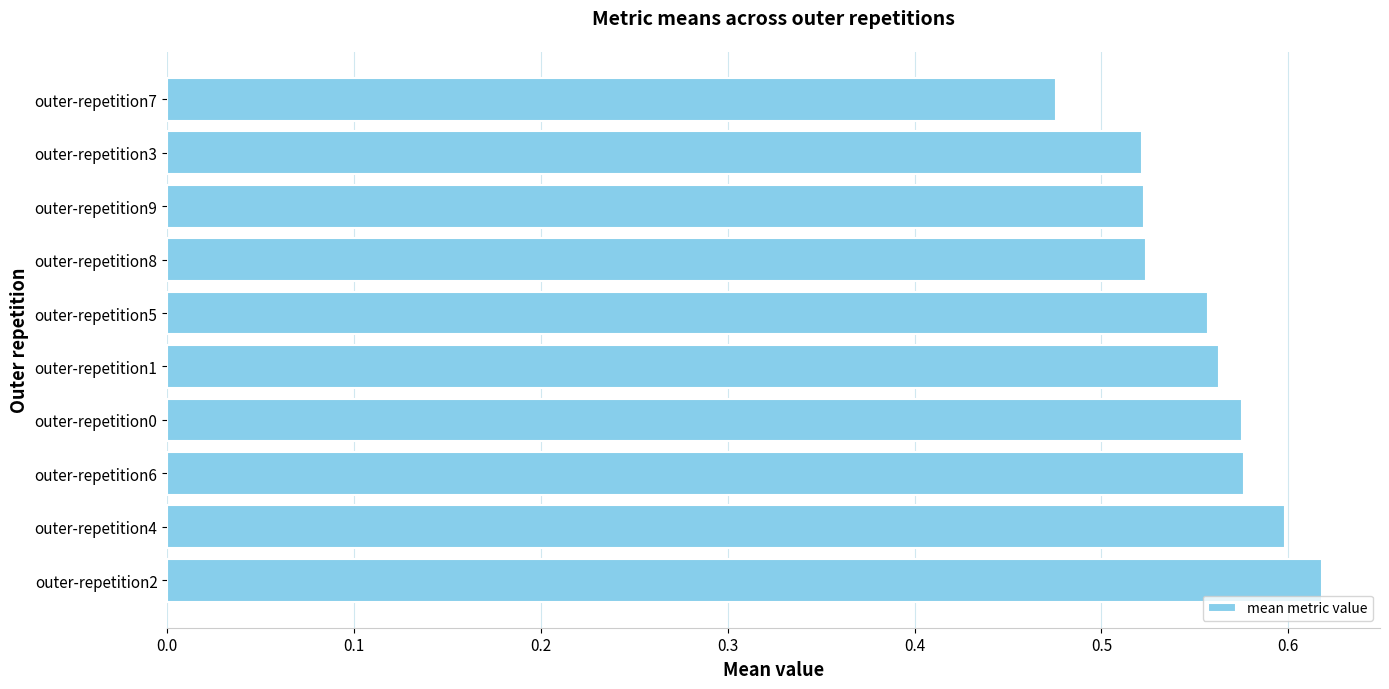

Are the bars horizontal?

Yes